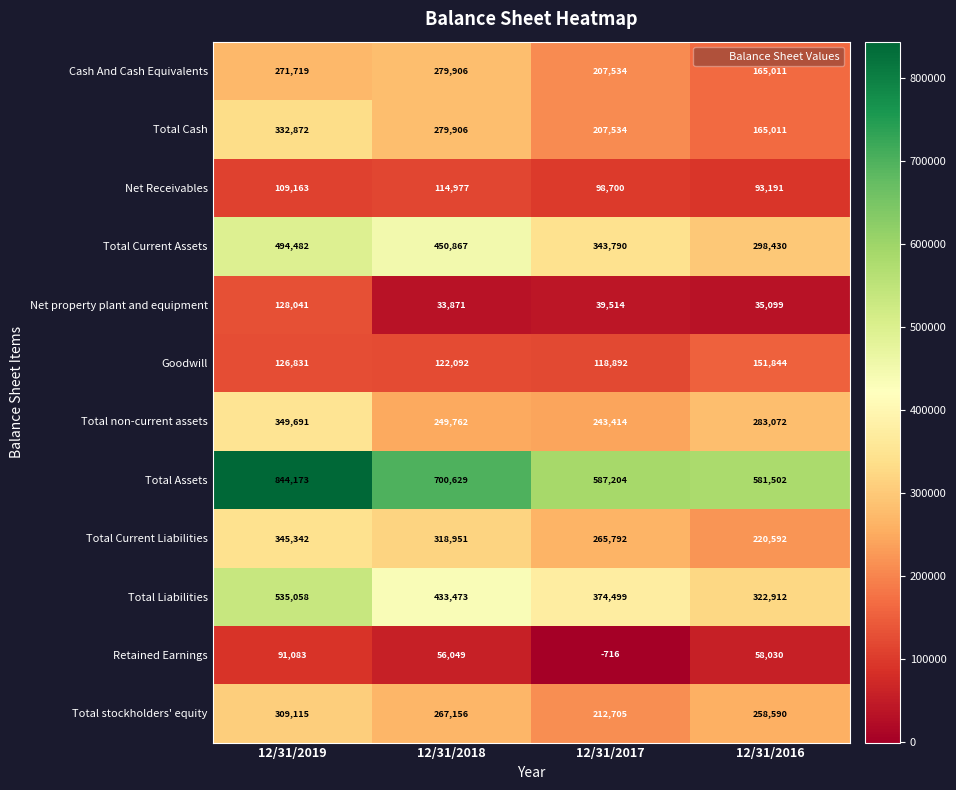

Which series changed the most between 12/31/2019 and 12/31/2017?

Total Assets